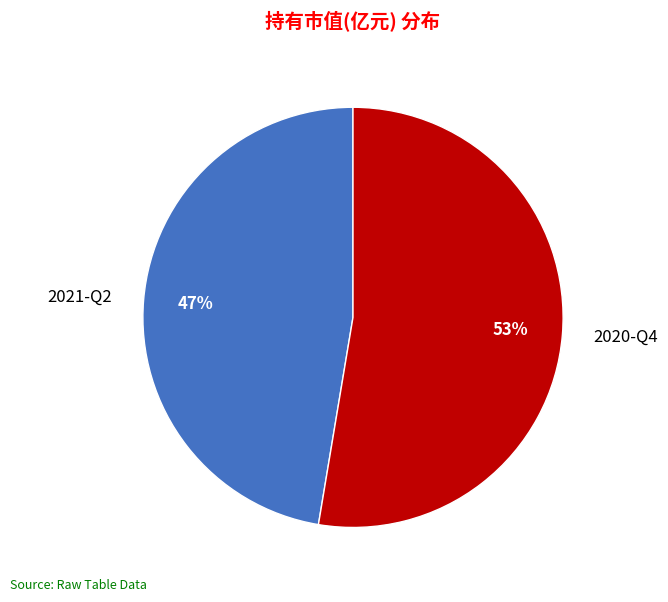

To the nearest percent, what is the average slice percentage?

50%